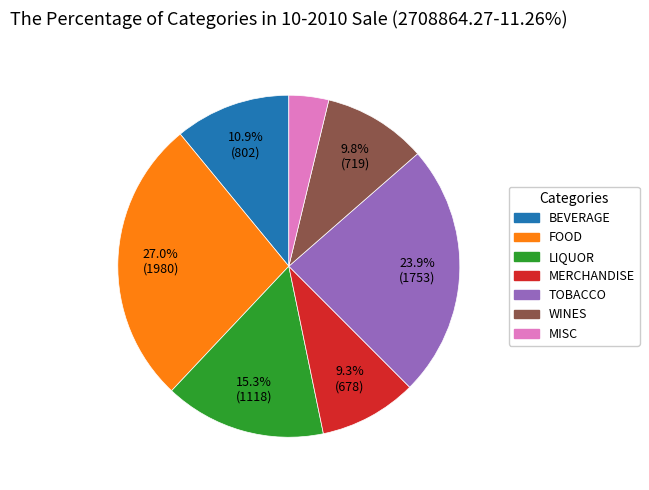

How many segments does this pie chart have?

7